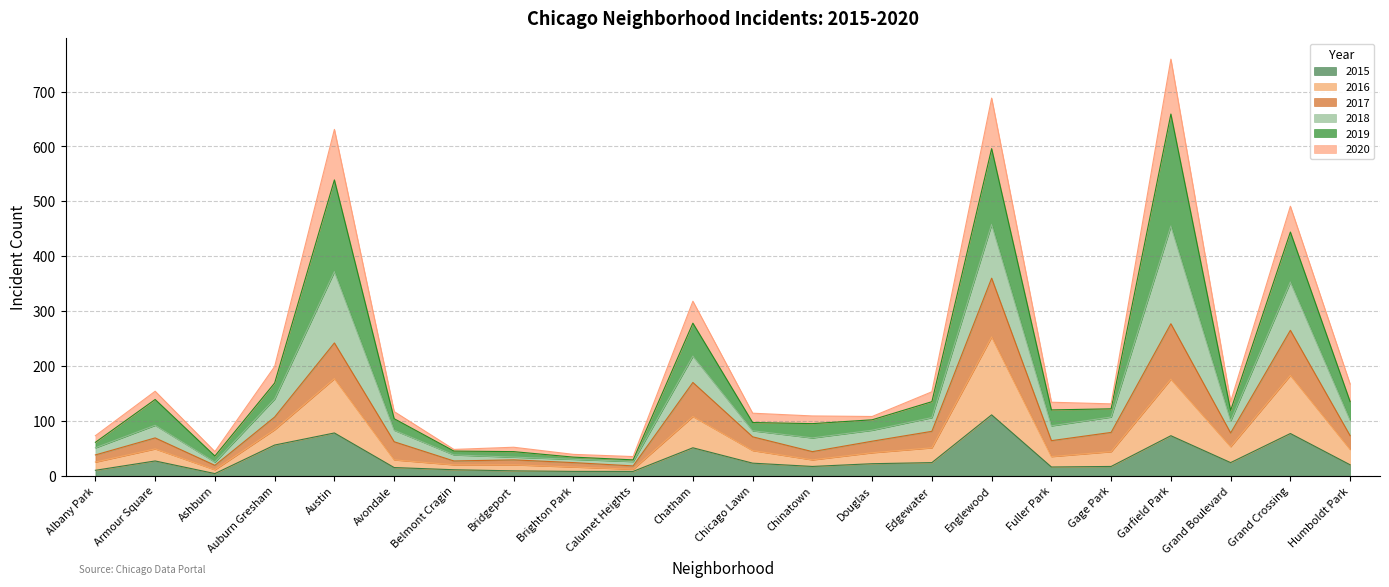

What is the highest value of the 2015 series?

111